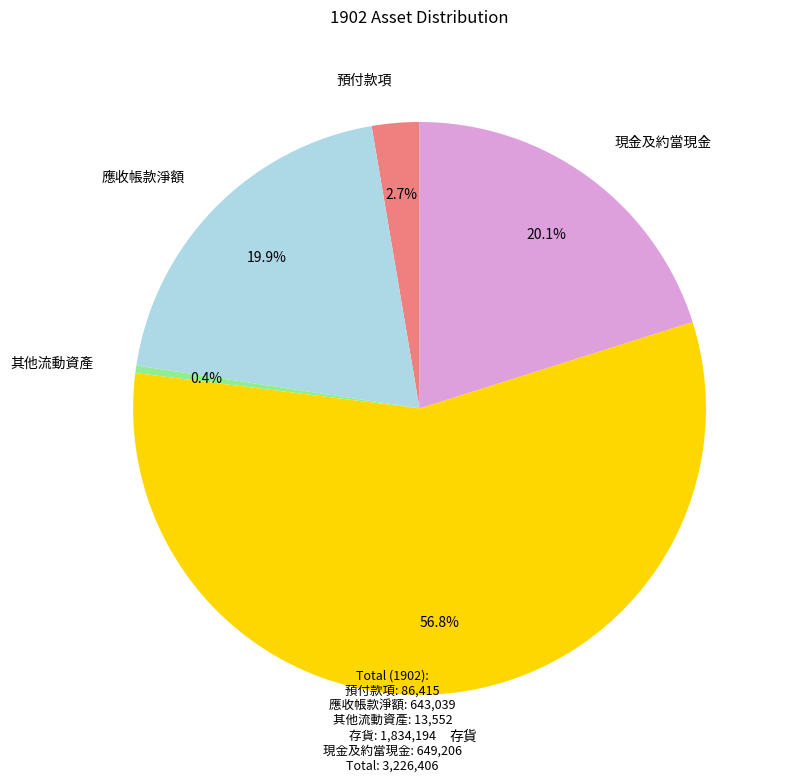

Rank the categories by value from highest to lowest.

存貨, 現金及約當現金, 應收帳款淨額, 預付款項, 其他流動資產